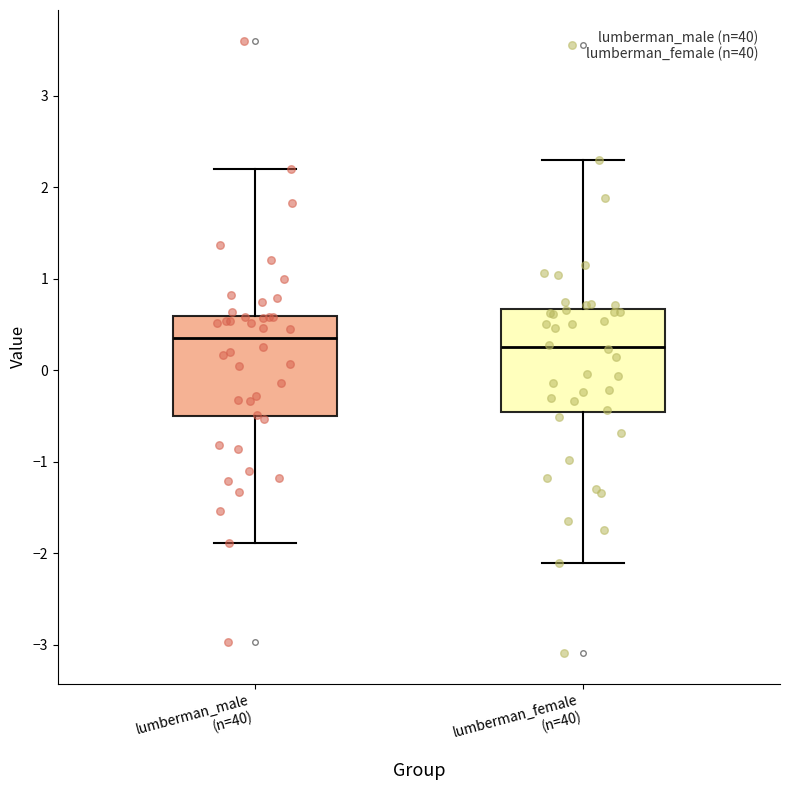

Reading left to right, transcribe this box plot: for each box, give where its median line is, the range the box spans, and where its two whiskers end, as read against the y-axis. The values are not printed on the chart, so give them approximately, as read against the axis.

lumberman_male (n=40): median 0.4, box -0.5 to 0.6, whiskers -1.9 to 2.2
lumberman_female (n=40): median 0.3, box -0.5 to 0.7, whiskers -2.1 to 2.3